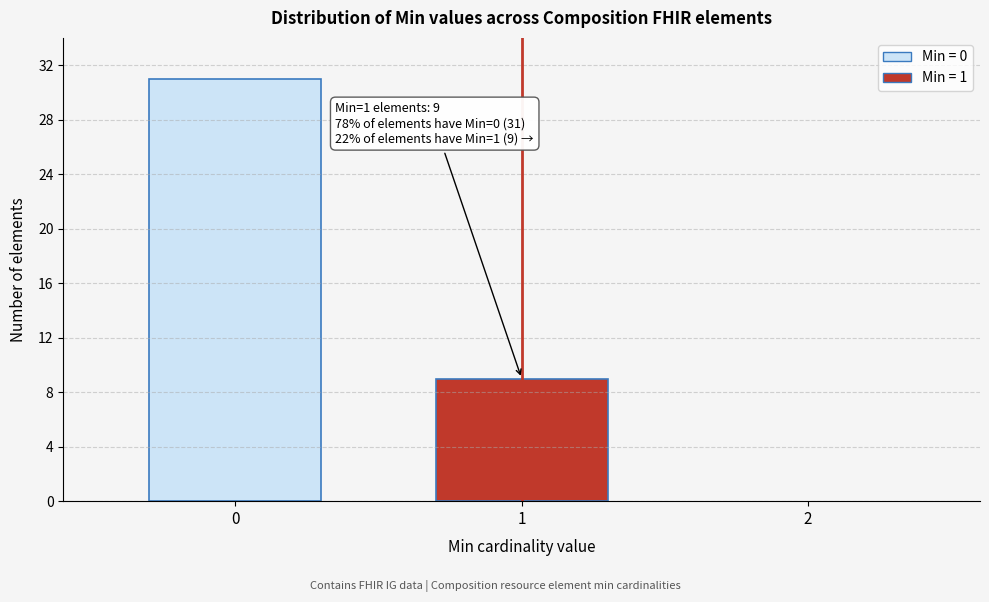

Reading left to right, extract all data points from this chart.

0=31	1=9